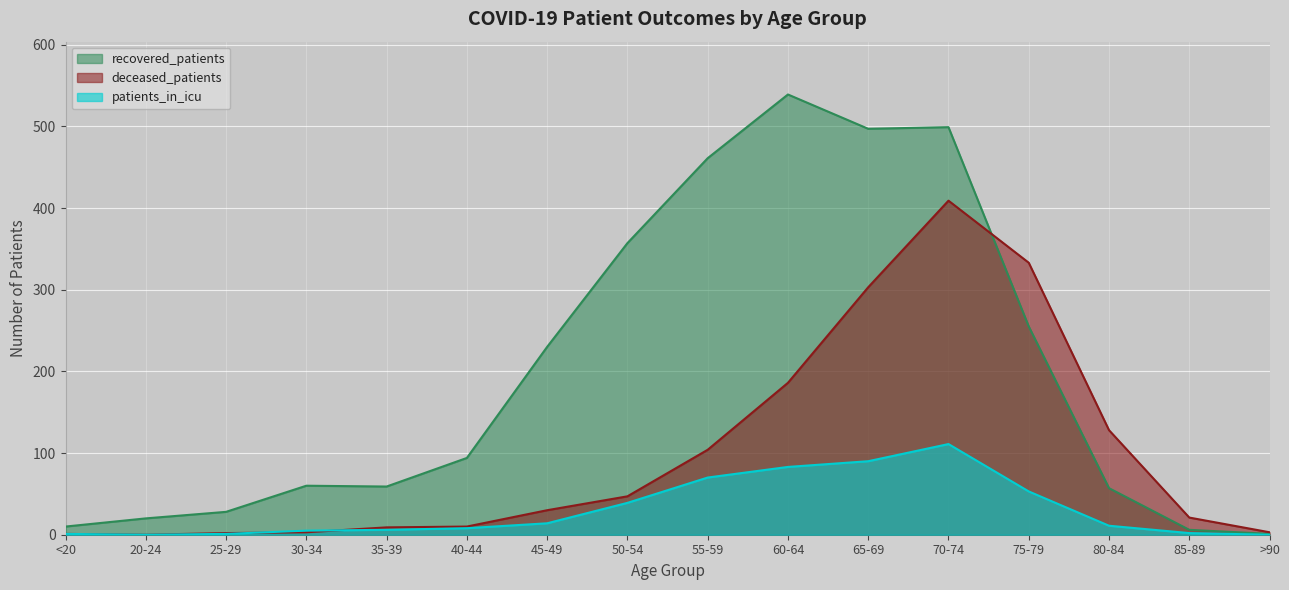

At which label does patients_in_icu first exceed 11?

45-49